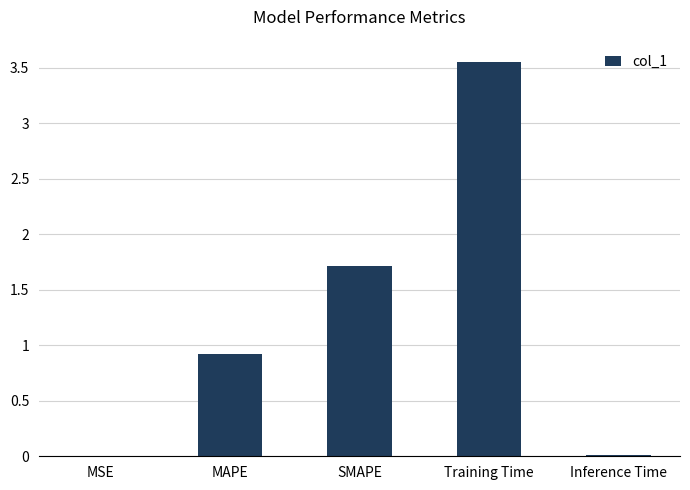

The value at SMAPE is 0.9. True or false?

False